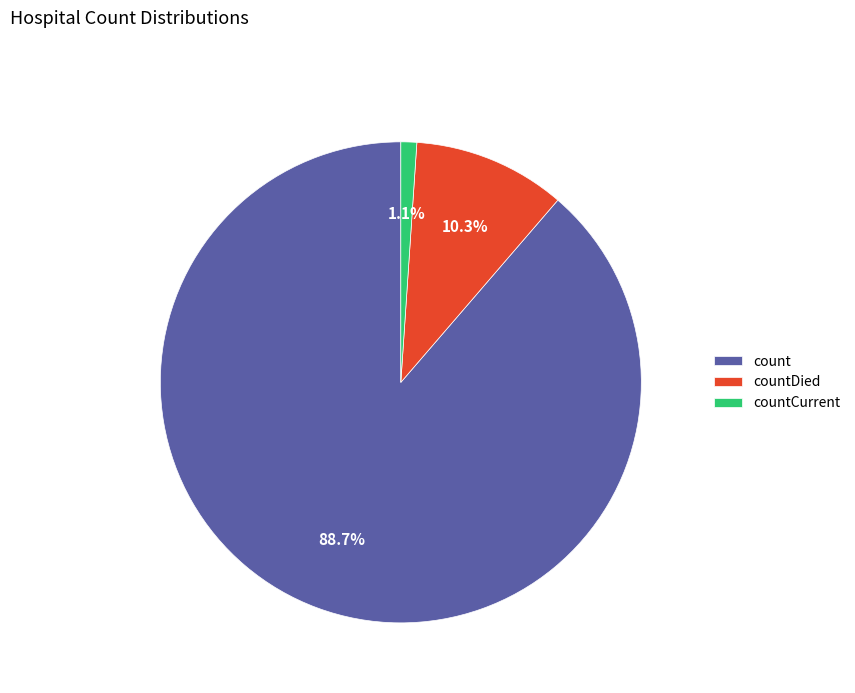

What is the ratio of the value at count to the value at countDied?

8.6